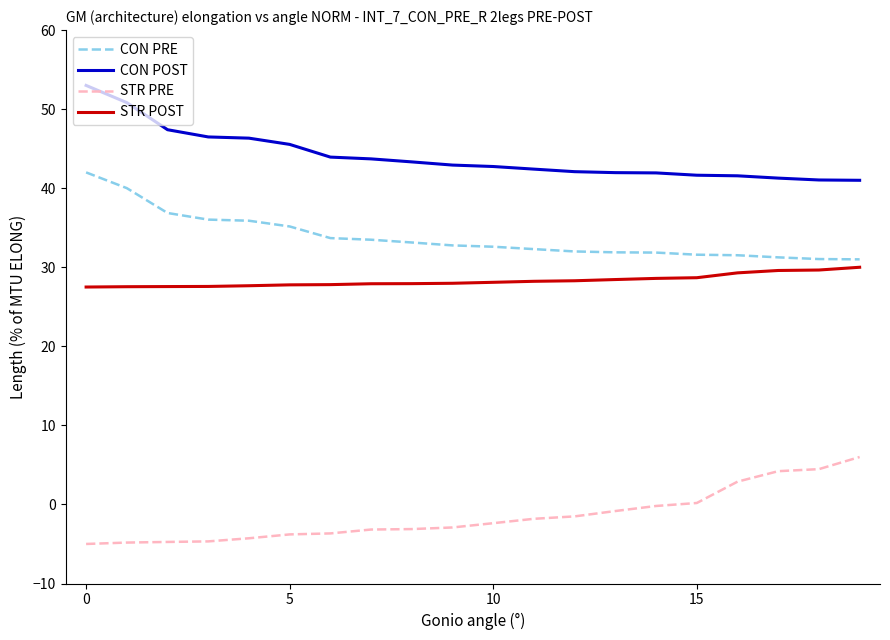

True or false: STR POST and CON PRE intersect in this chart.

False